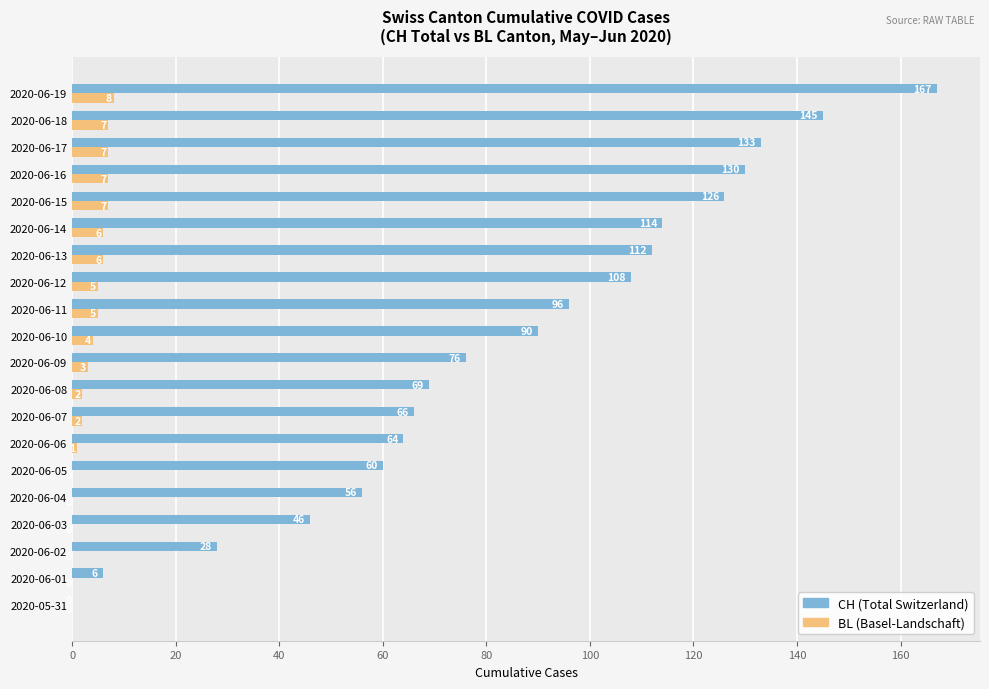

Where is BL (Basel-Landschaft) nearest to the value 4?

2020-06-10